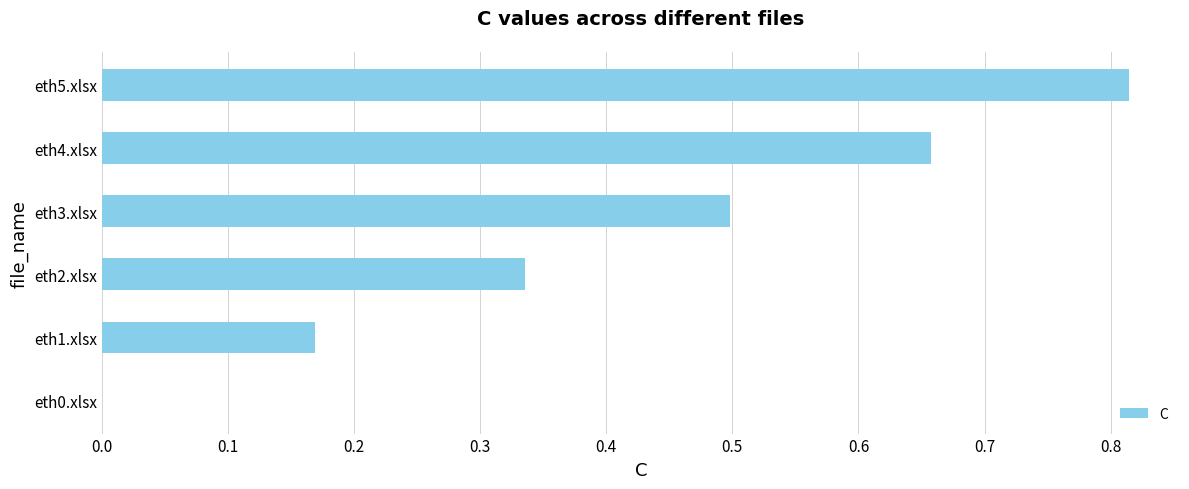

How many distinct data groups are displayed?

1